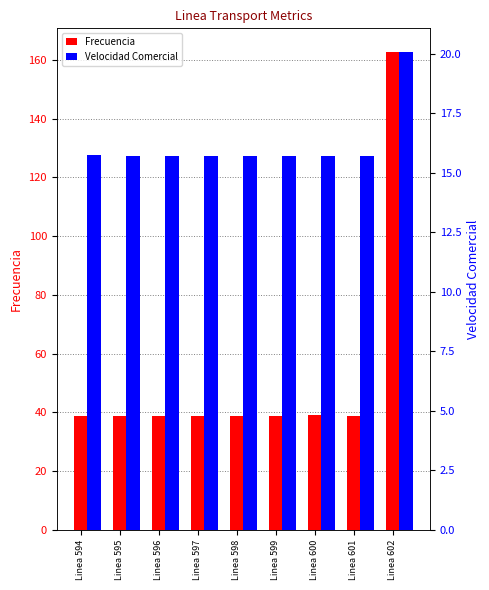

At which category does the chart reach its minimum across all series?

Linea 601